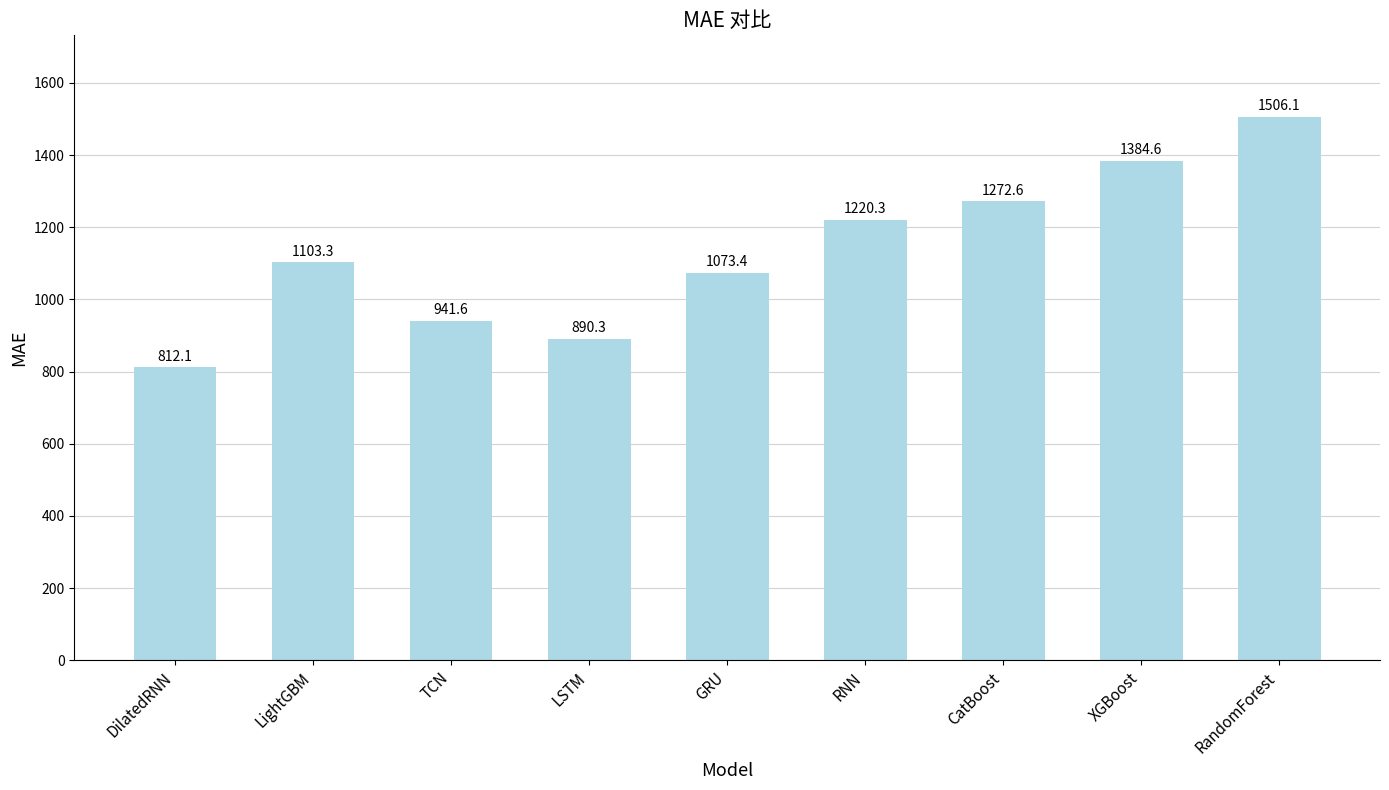

True or false: the data shows 1343.6 at TCN.

False